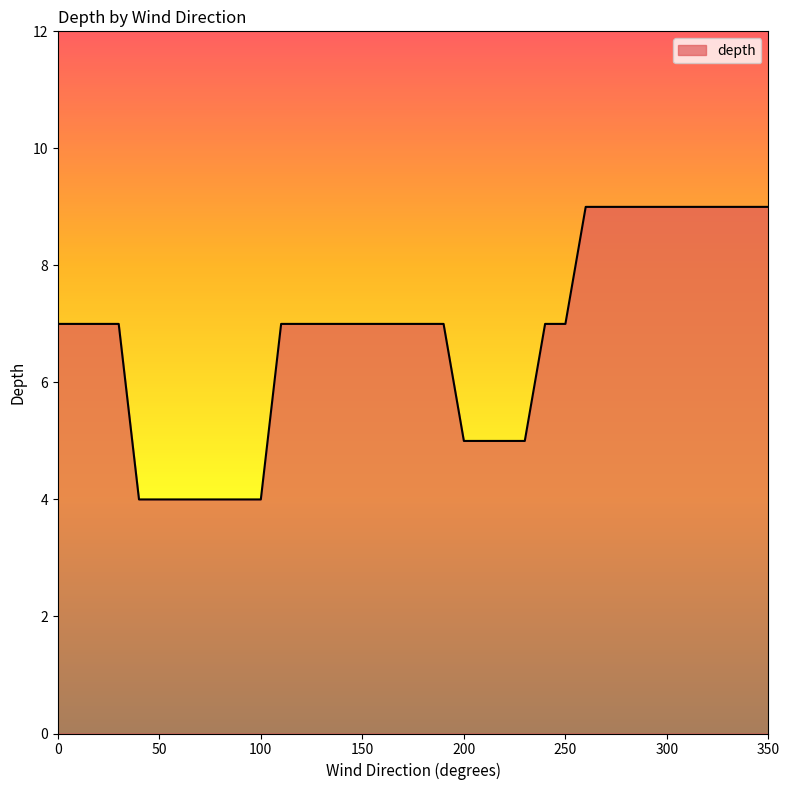

How many lines are shown in the chart?

1